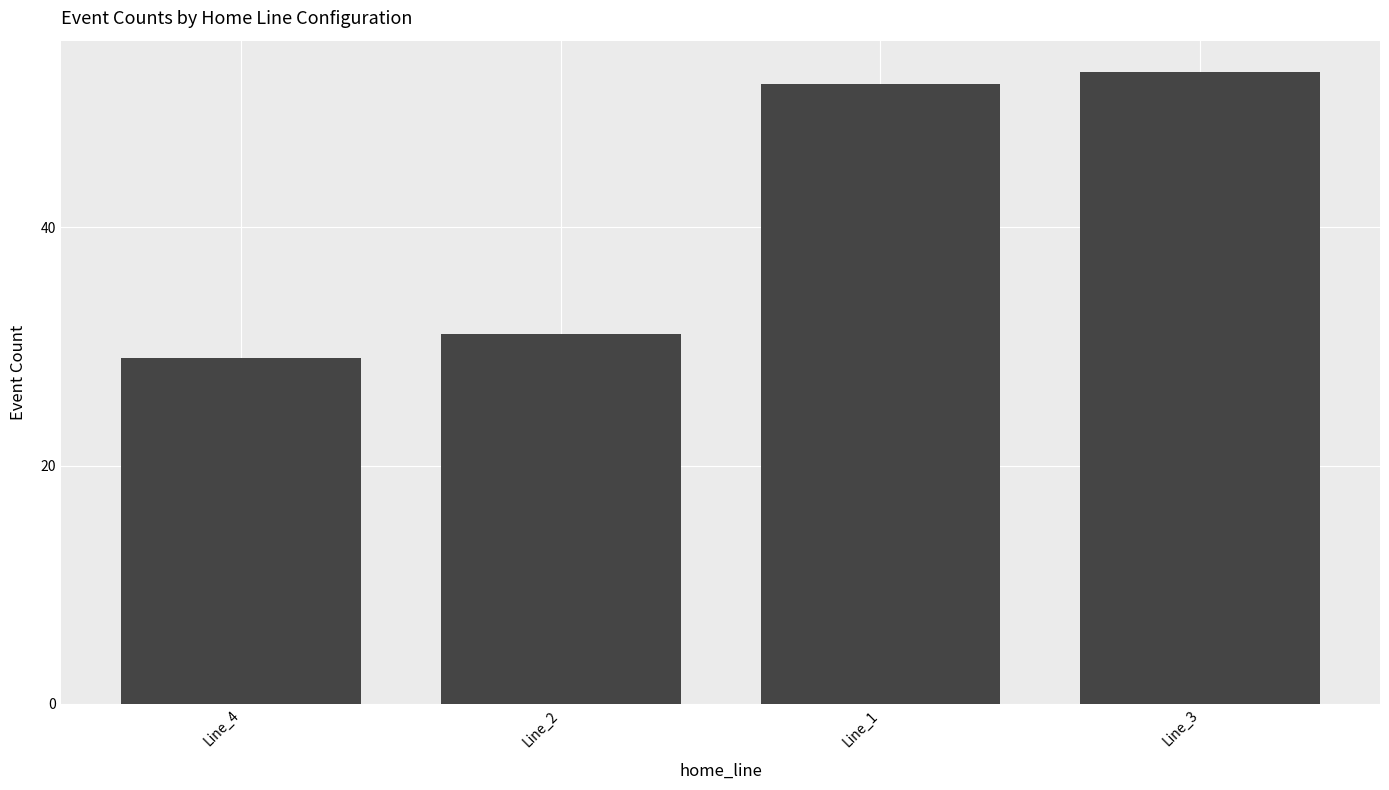

What is the label of the 4th bar from the right?

Line_4